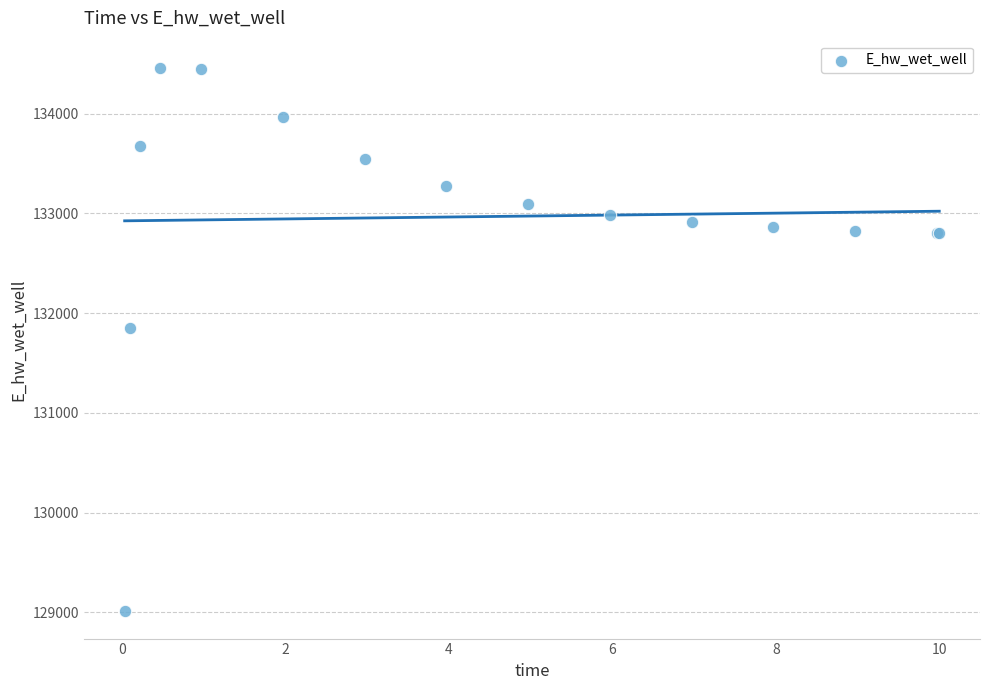

What Y value in the scatter plot is closest to 131734?

131852.3